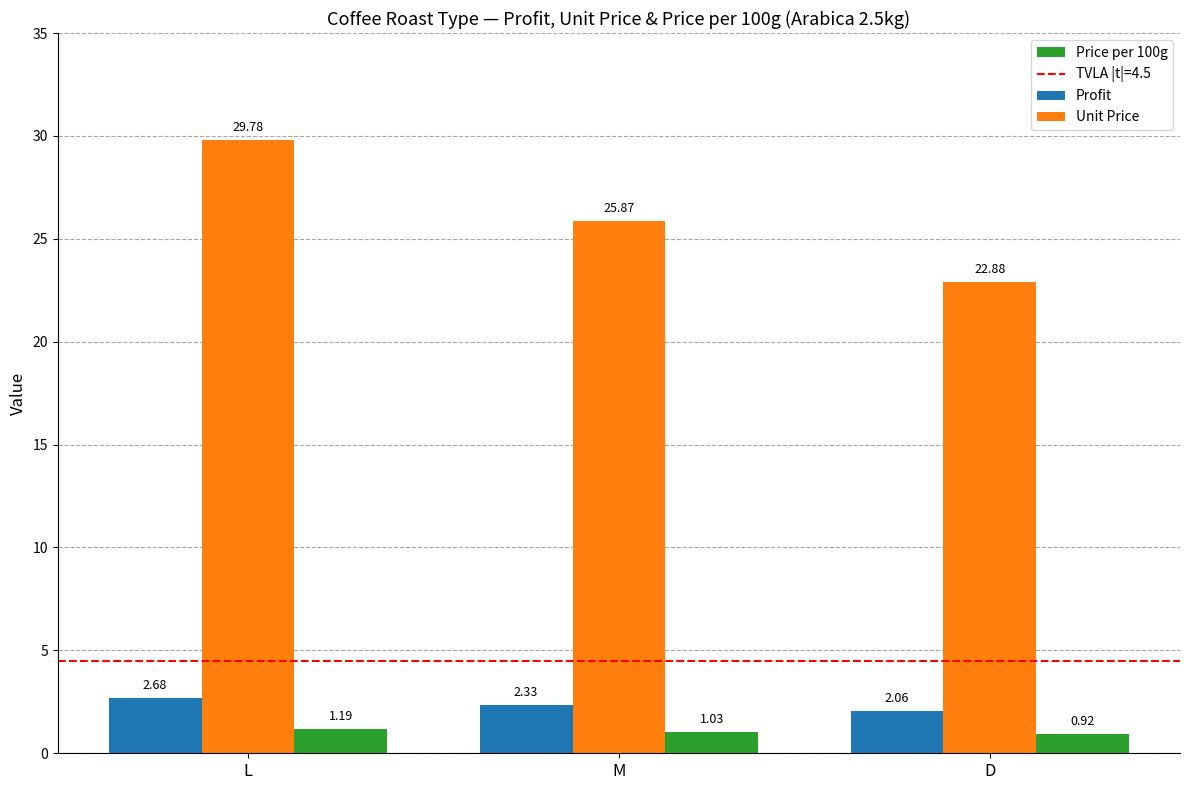

Between L and D, which series saw the biggest shift?

Unit Price